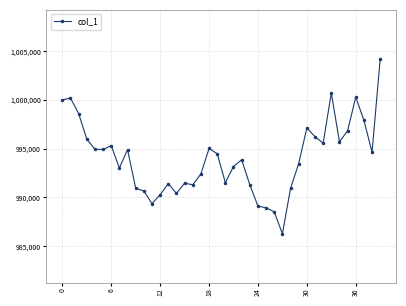

What is the sum of all values?

39762054.2